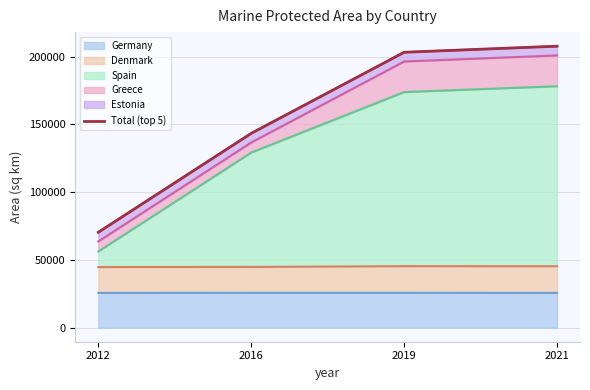

Between 2019 and 2021, which is larger?

2021